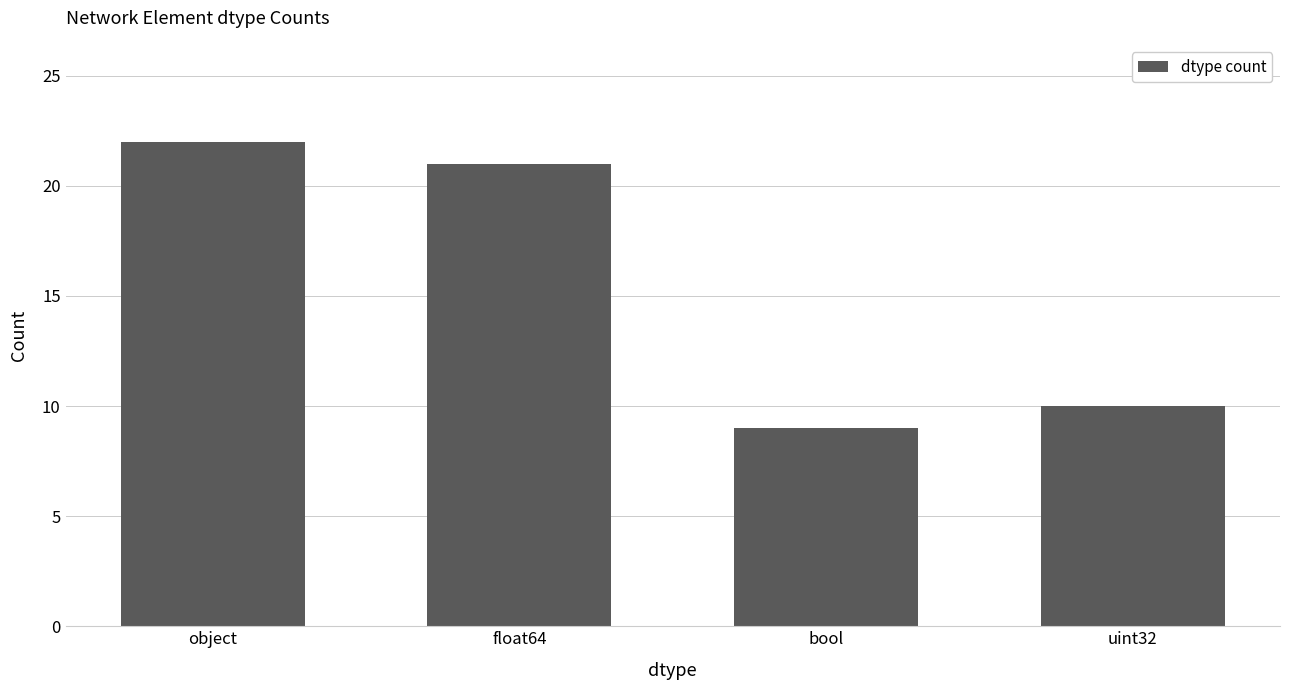

Reading right to left, transcribe all the data shown in this chart.

10	9	21	22